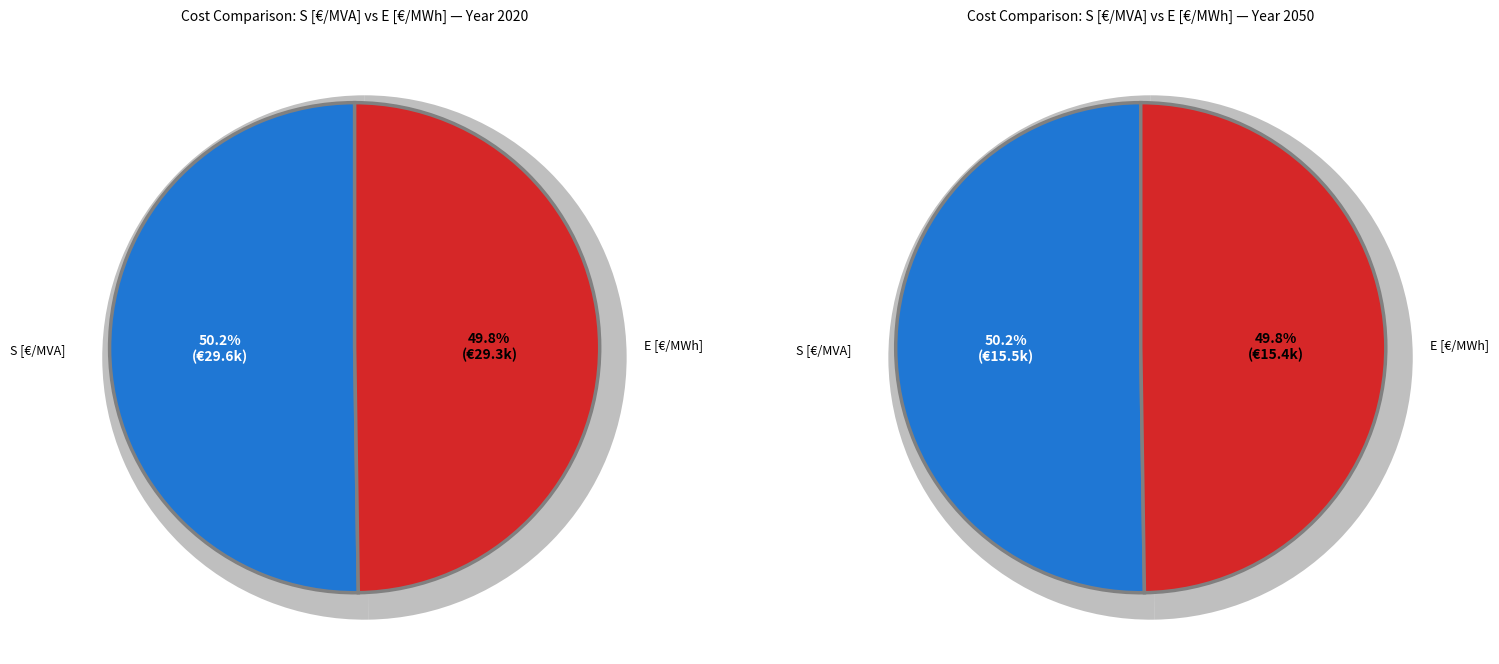

Does any single category account for the majority?

Yes